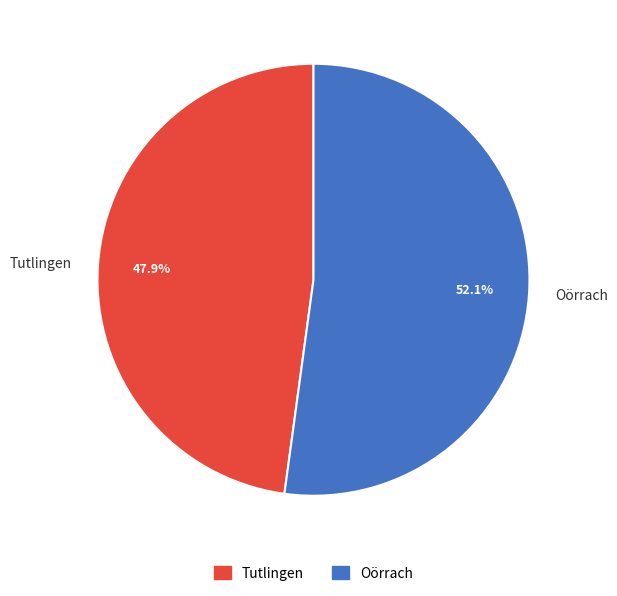

Is Tutlingen the majority of the pie?

No